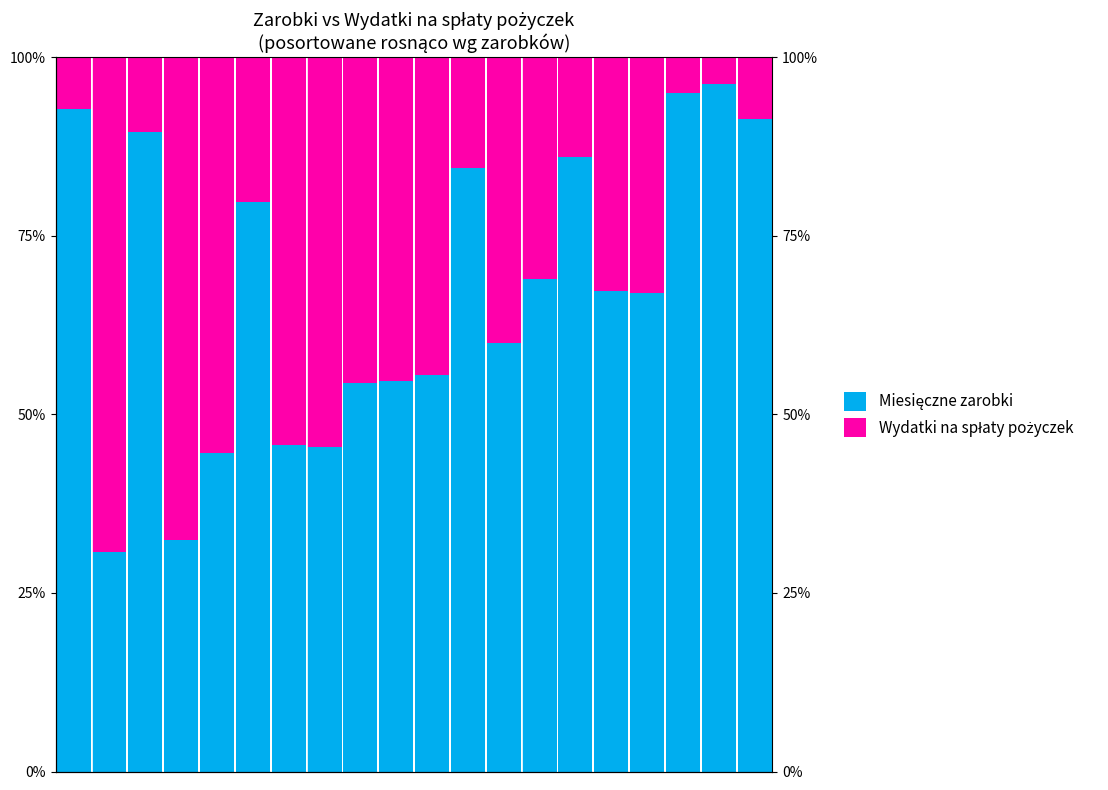

What is the total value across all series at 11?

1.0